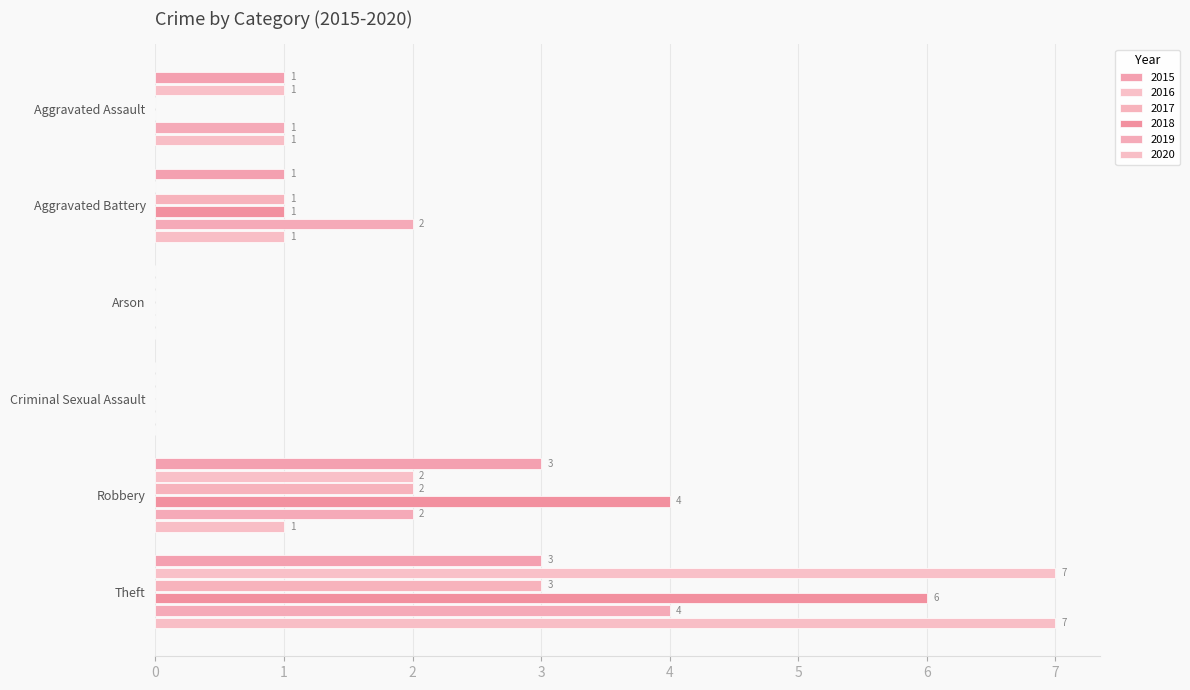

Count the number of categories in the chart.

6